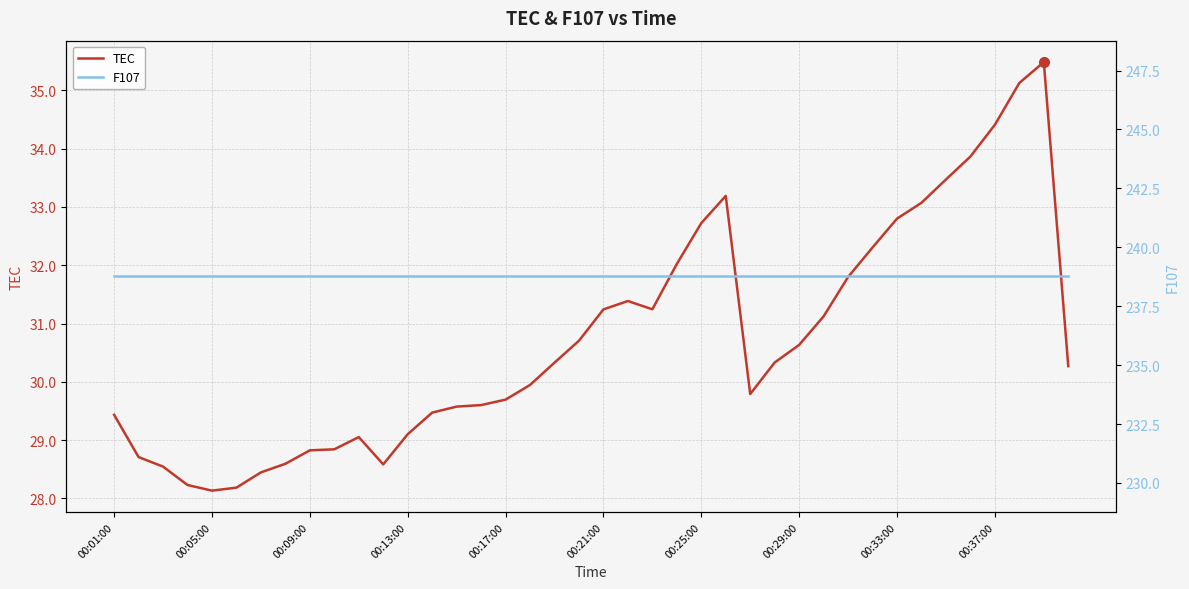

The value of TEC at 00:05:00 is 12.3. True or false?

False